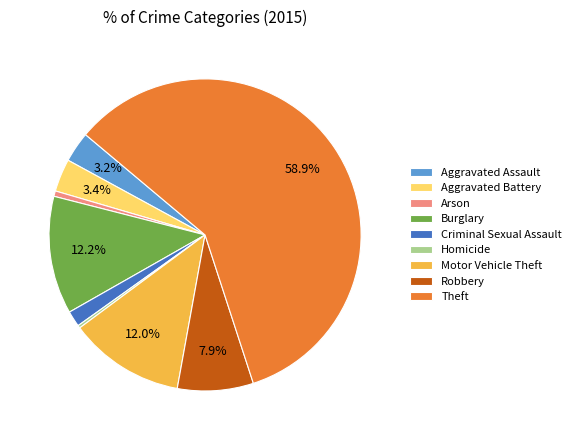

What percentage is NOT represented by Robbery?

92.1%